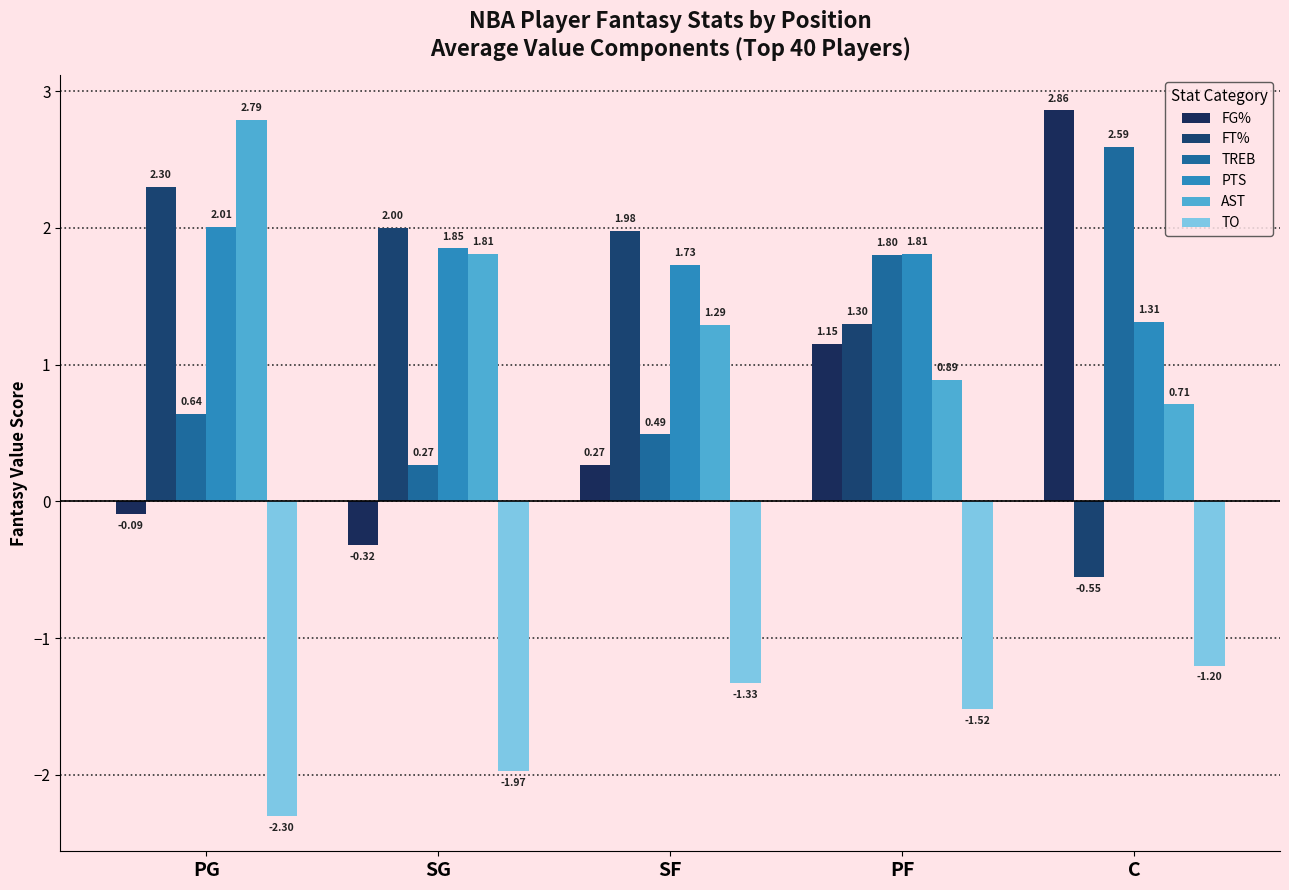

What is the lowest value of the TO series?

-2.3